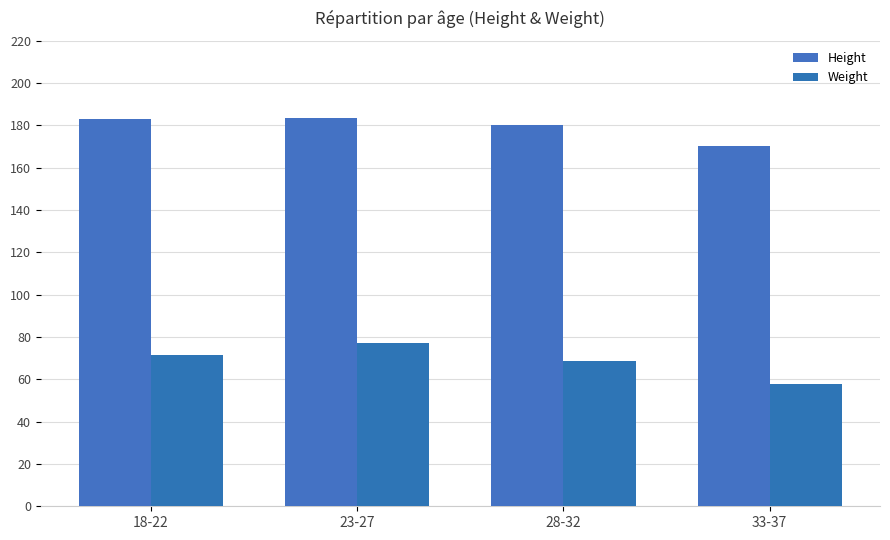

Rank the series at 33-37 from lowest to highest value.

Weight, Height